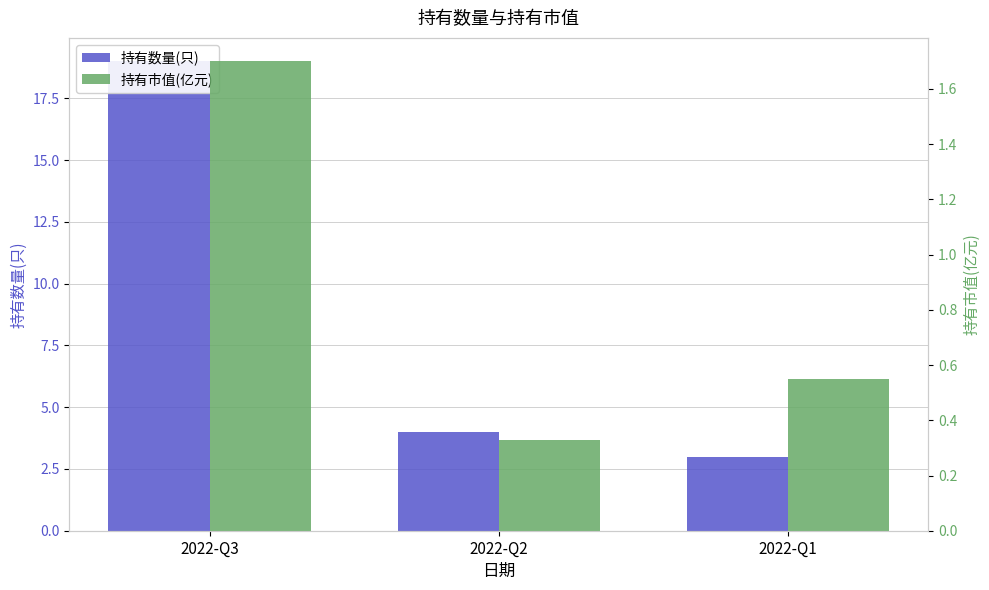

List the series in order of their peak value, highest first.

持有数量(只), 持有市值(亿元)